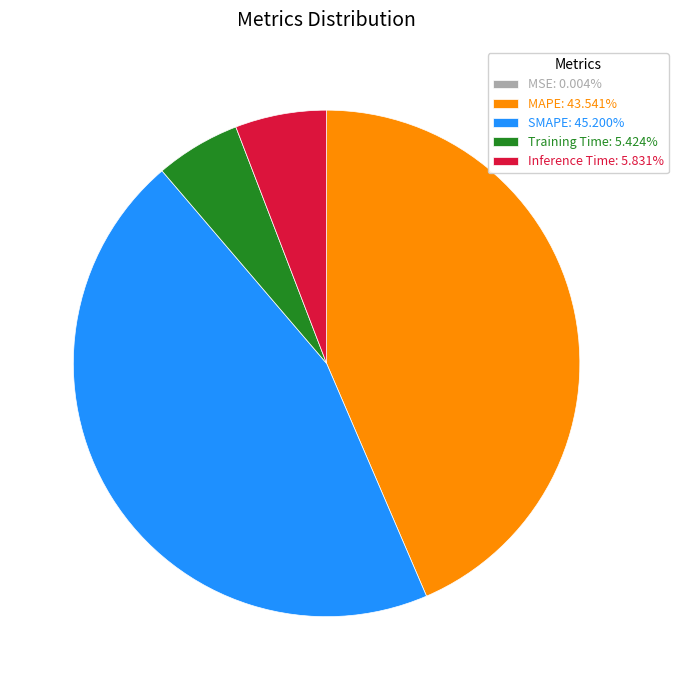

Combined, do Inference Time and Training Time account for over 50%?

No